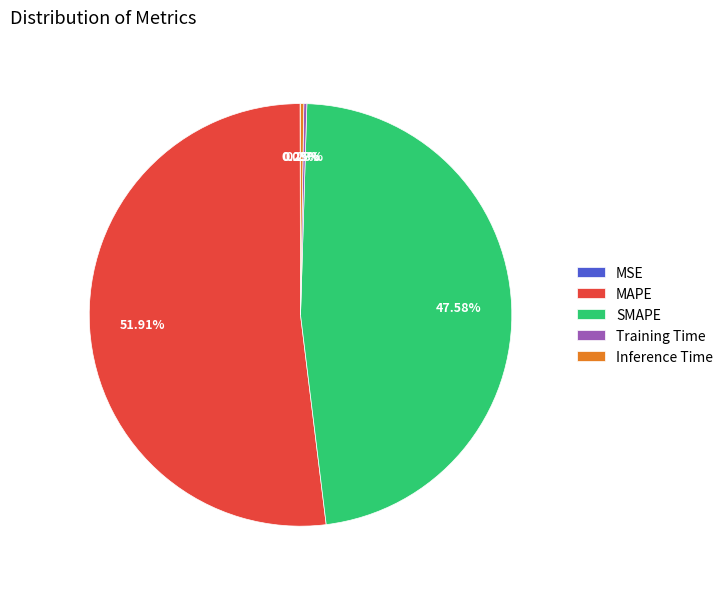

Does any single category account for the majority?

Yes